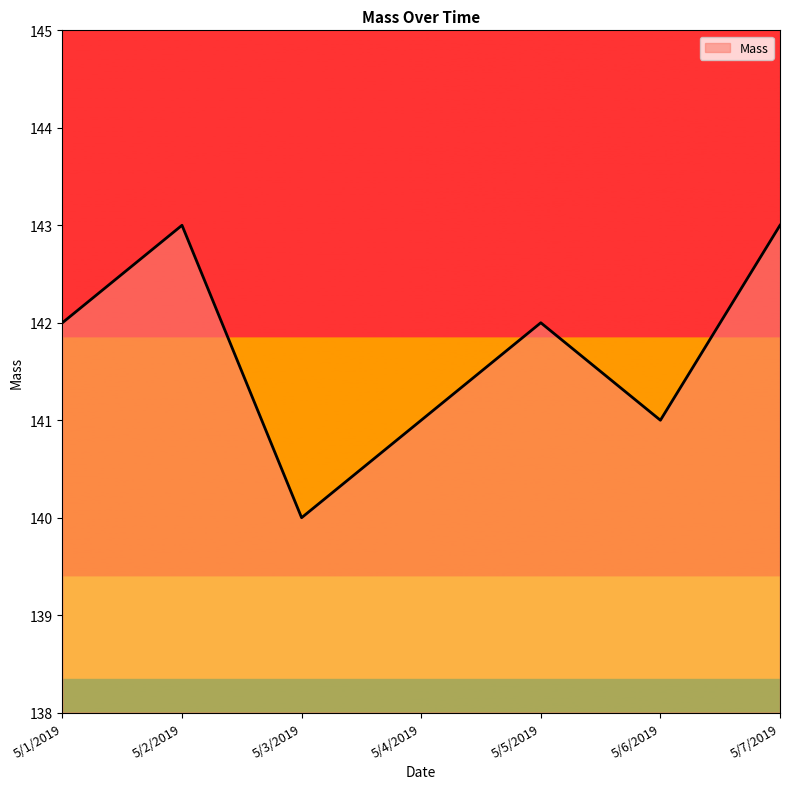

The value at 5/1/2019 is 142. True or false?

True